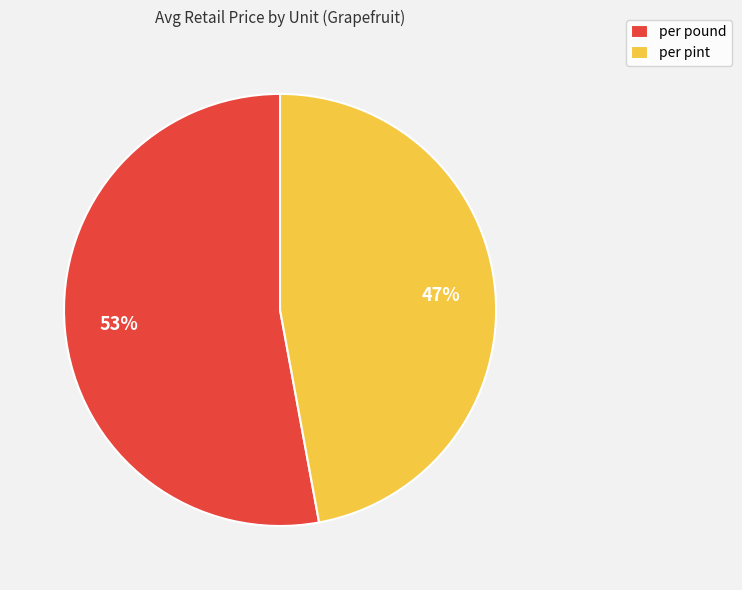

Between per pint and per pound, which is larger?

per pound